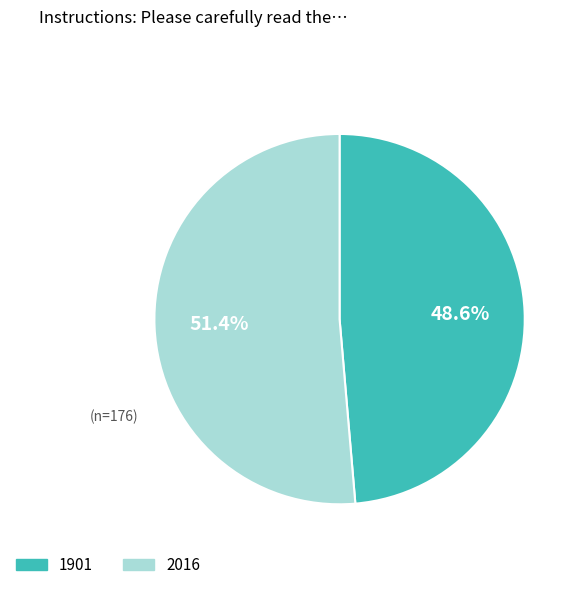

The 1901 slice represents 62% of the pie. True or false?

False